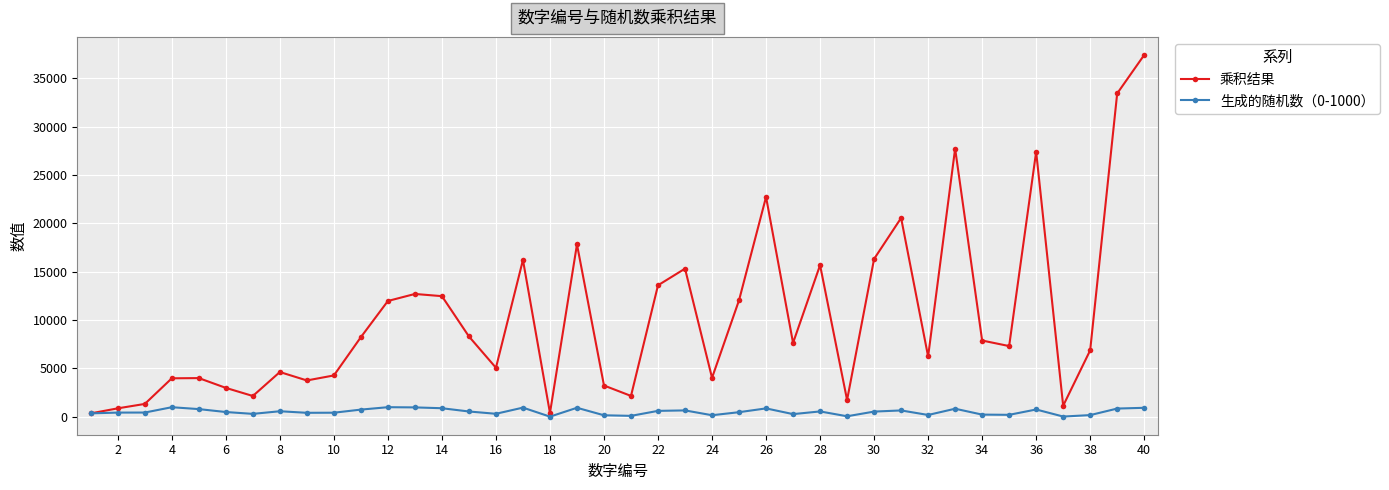

What is the maximum value for 乘积结果?

37400